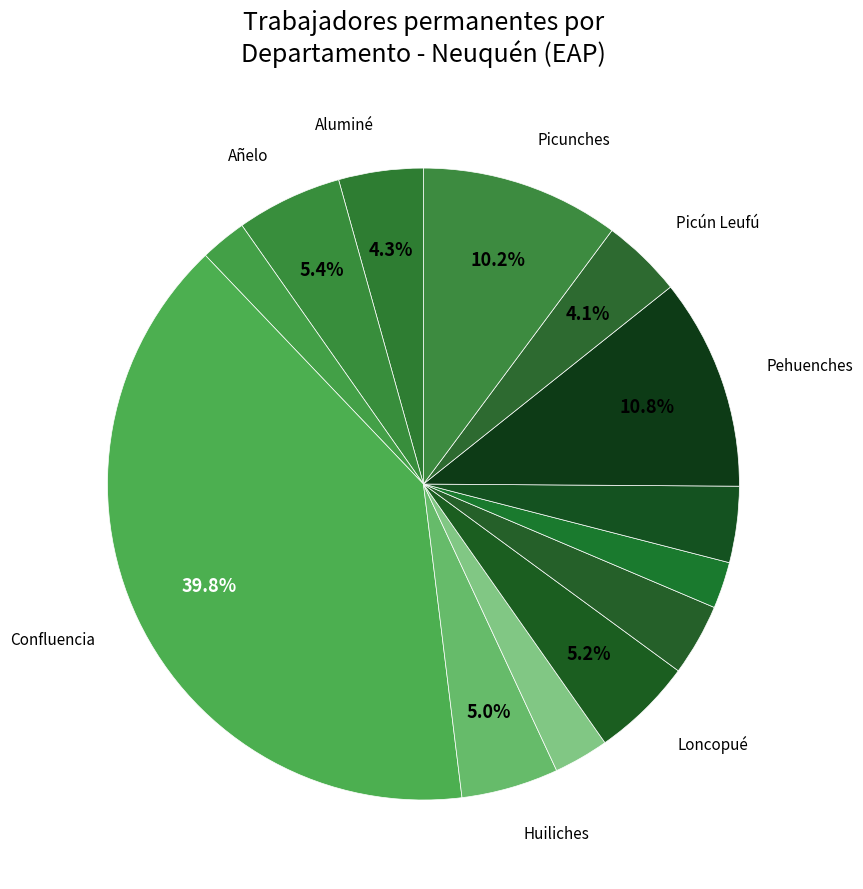

How many slices are in this pie chart?

13